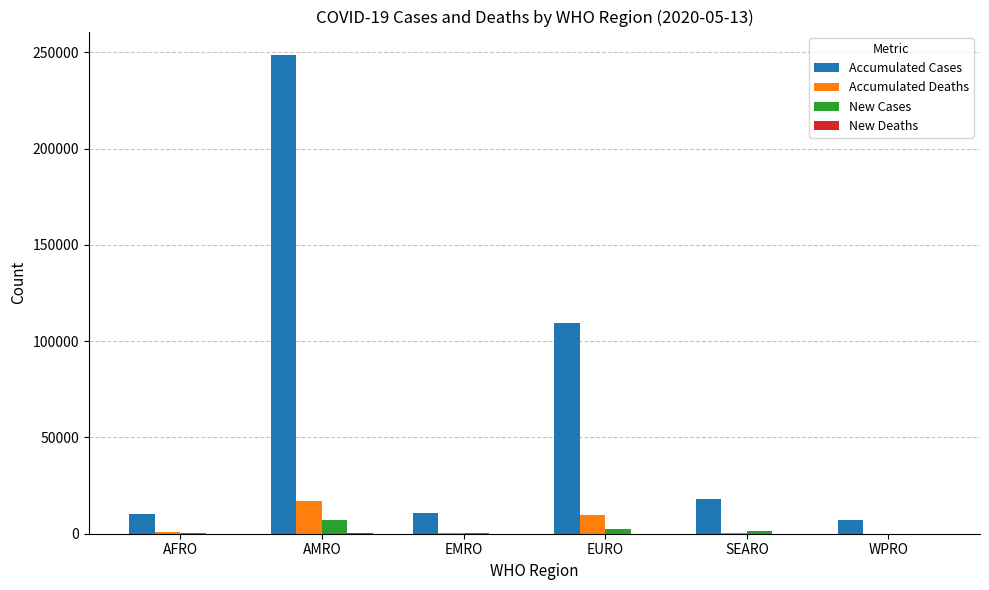

At which category is the sum across all series the highest?

AMRO